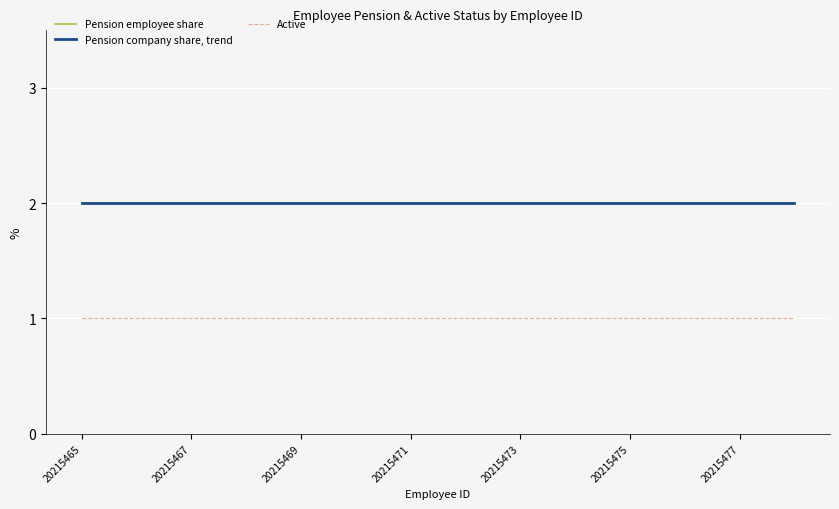

How many lines are shown in the chart?

3